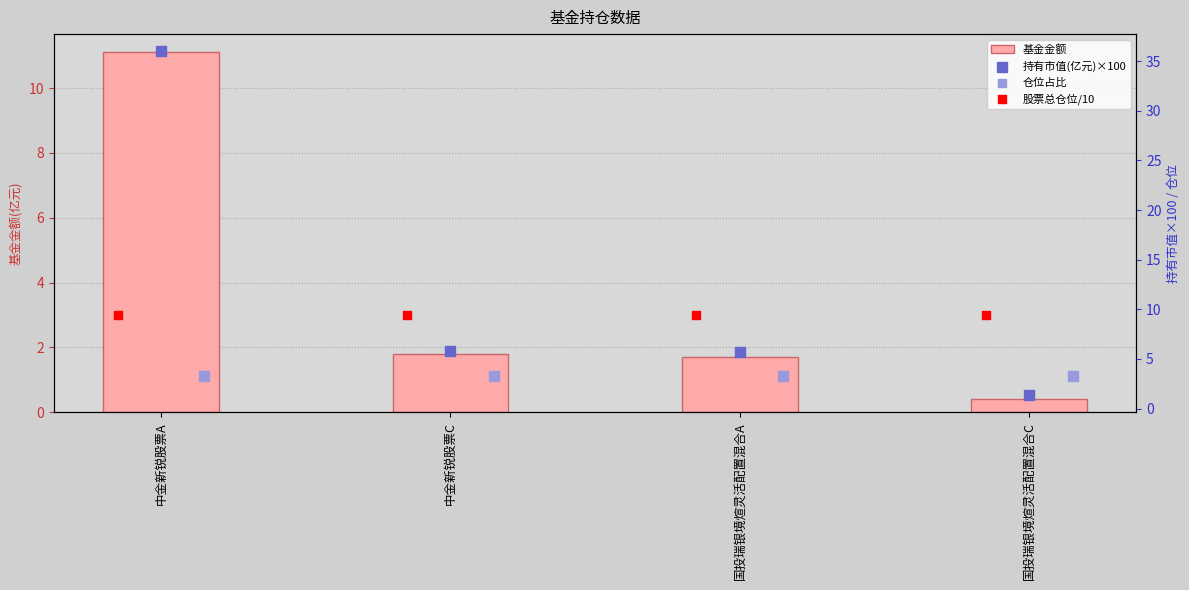

Which series contains the highest Y value?

持有市值(亿元)×100